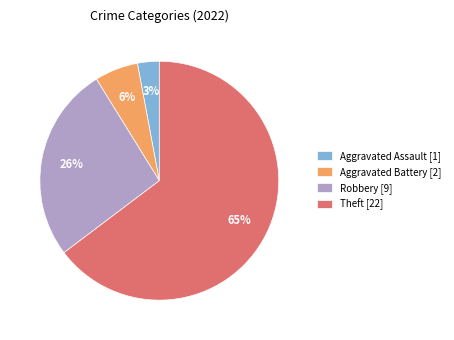

To the nearest percent, what is the combined percentage of Aggravated Battery [2] and Robbery [9]?

32%